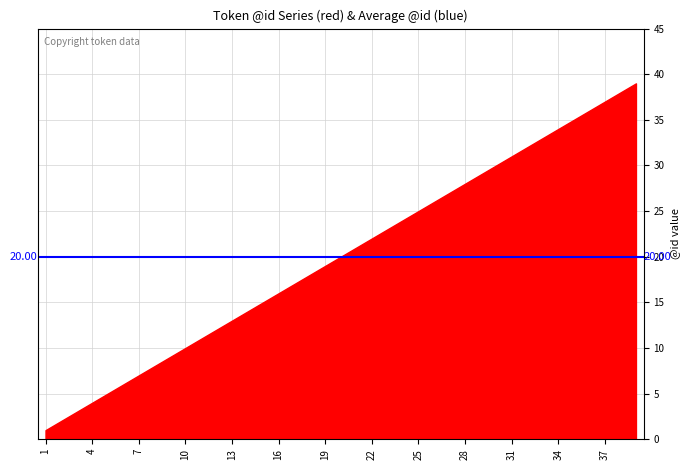

Reading left to right, transcribe all the data shown in this chart.

1	2	3	4	5	6	7	8	9	10	11	12	13	14	15	16	17	18	19	20	21	22	23	24	25	26	27	28	29	30	31	32	33	34	35	36	37	38	39